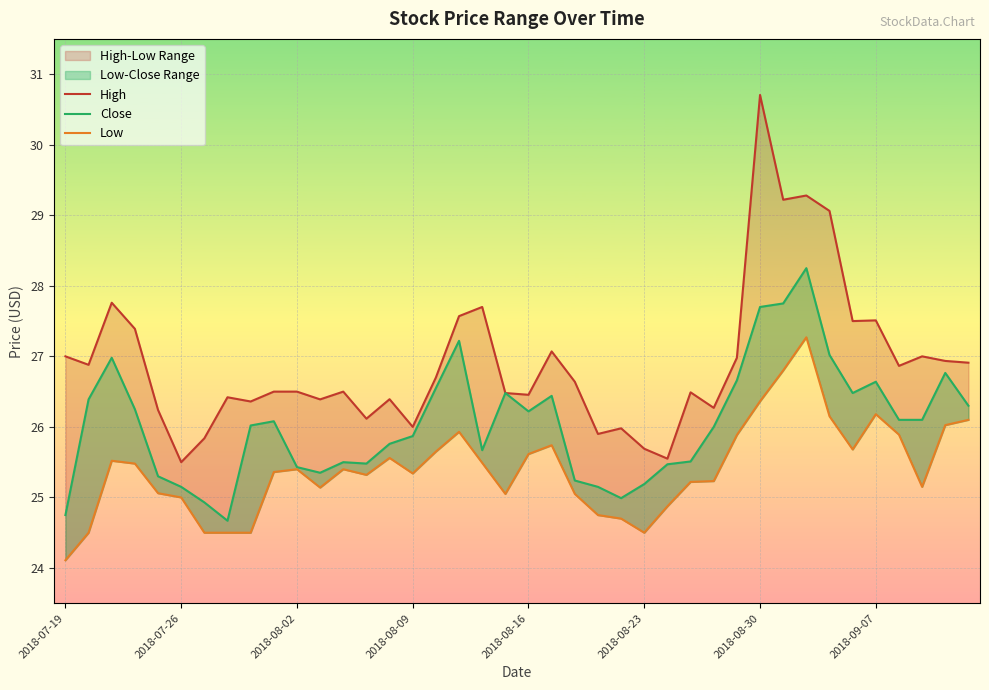

What value does the High series have at 2018-07-19?

27.0